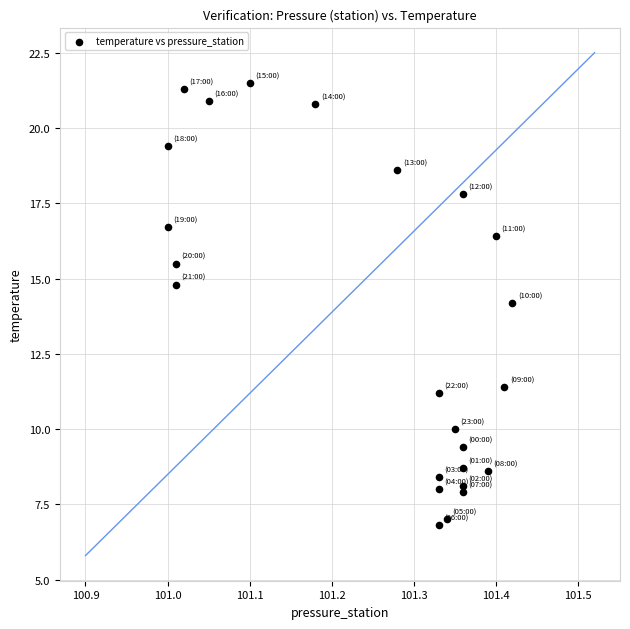

What is the range of X values (max minus min)?

0.4